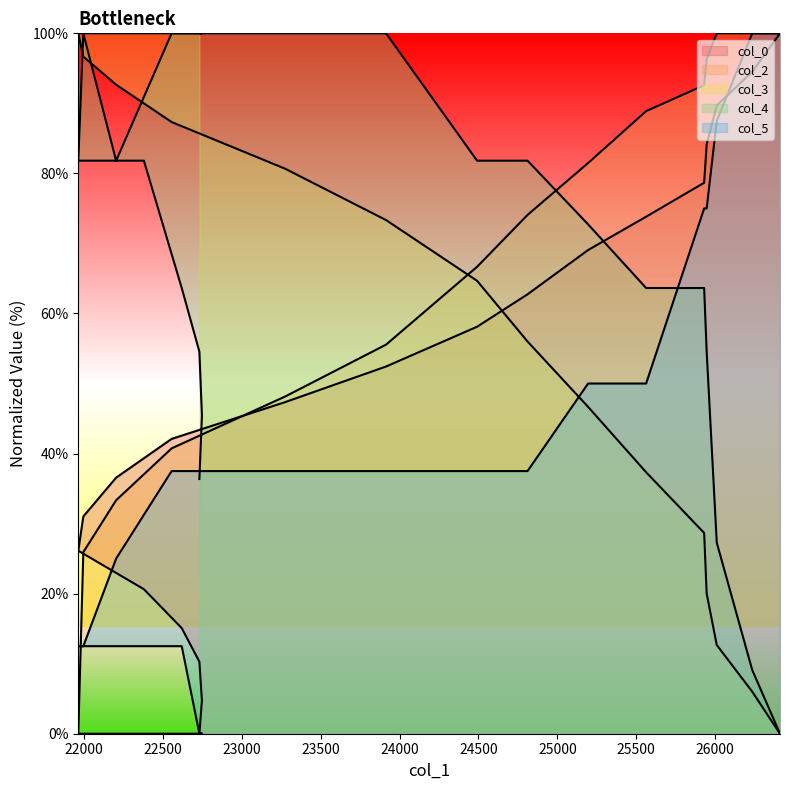

What is the difference between the highest and lowest values at 24491?

44.3